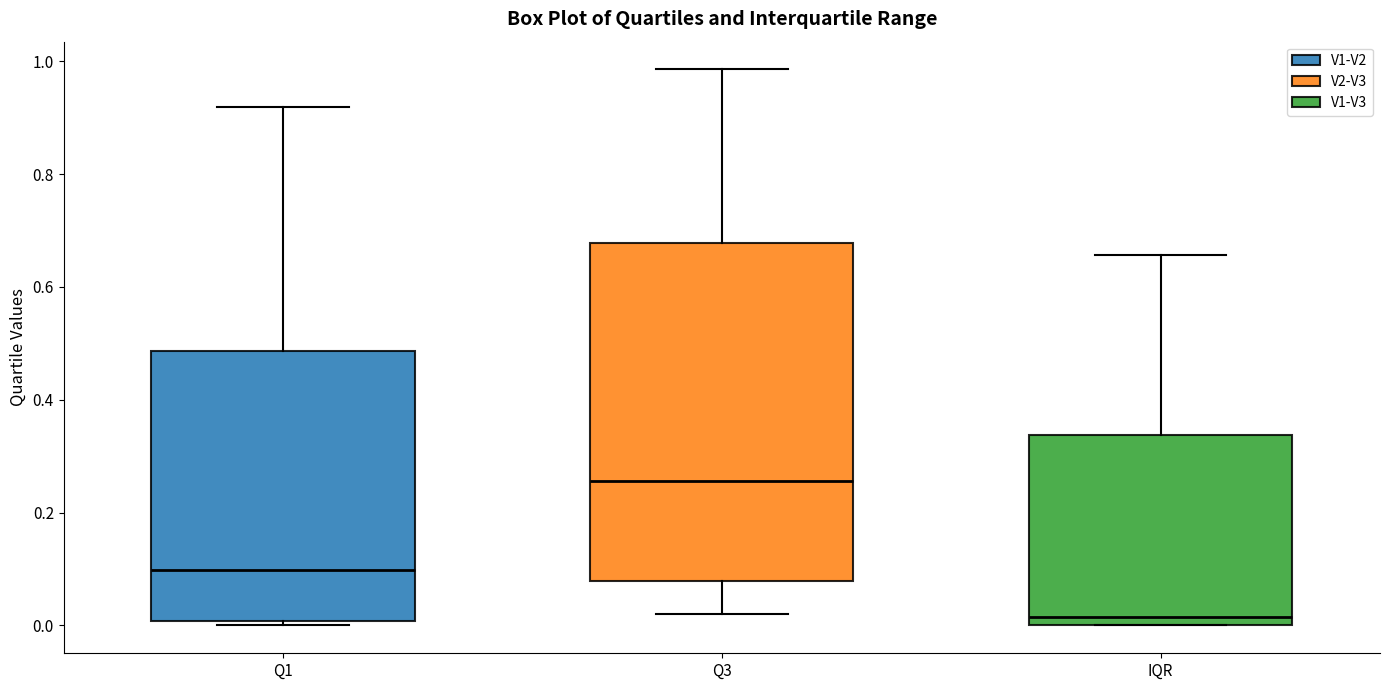

Reading left to right, read every box against the y-axis: the position of its median line, the range the box covers, and the ends of its whiskers. The values are not printed on the chart, so give them approximately, as read against the axis.

Q1: median 0.10, box 0.00 to 0.48, whiskers 0.00 (just below the box's lower edge) to 0.92
Q3: median 0.26, box 0.08 to 0.68, whiskers 0.02 to 0.98
IQR: median 0.02, box 0.00 to 0.34, whiskers 0.00 to 0.66